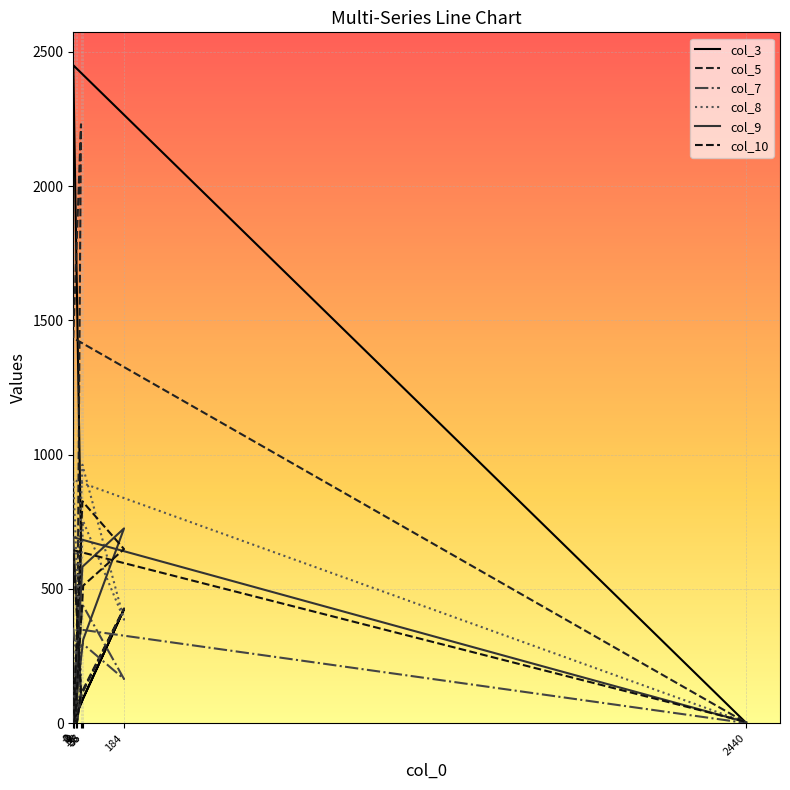

In col_5, how many points are higher than both neighbors (excluding endpoints)?

2